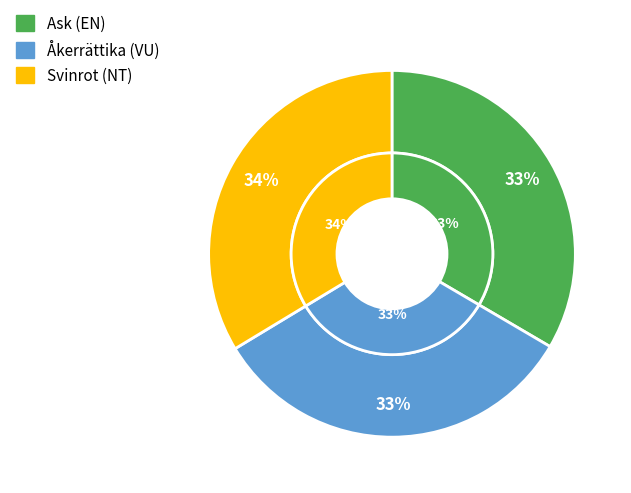

Does Svinrot (NT) account for over 50% of the chart?

No